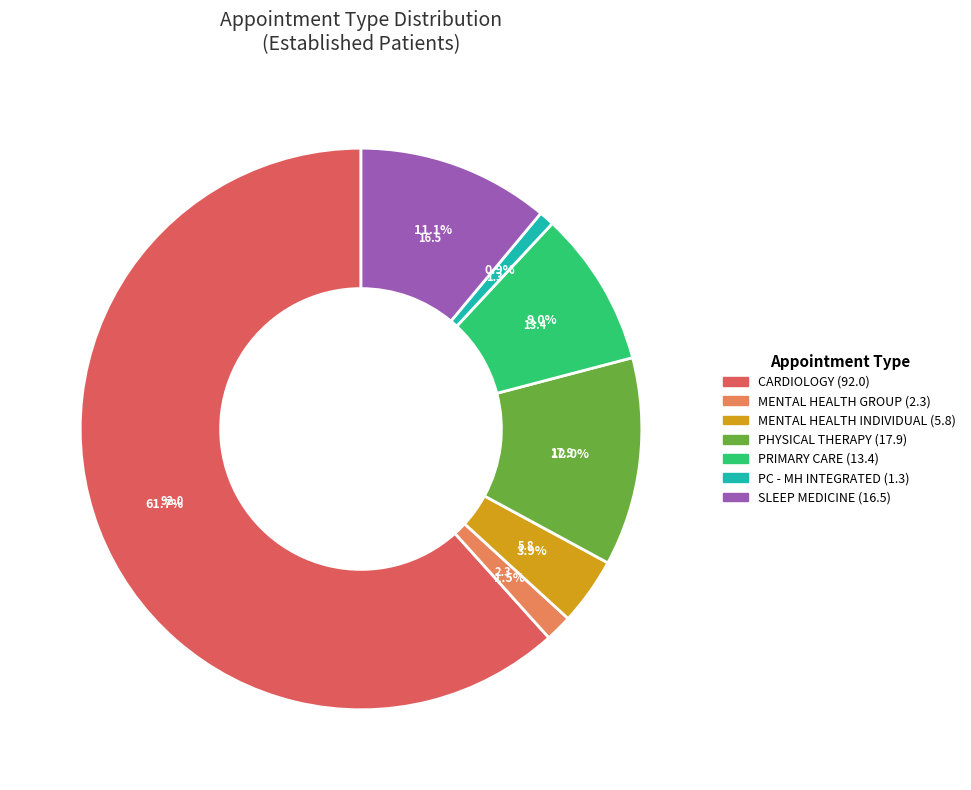

How many slices are in this pie chart?

7